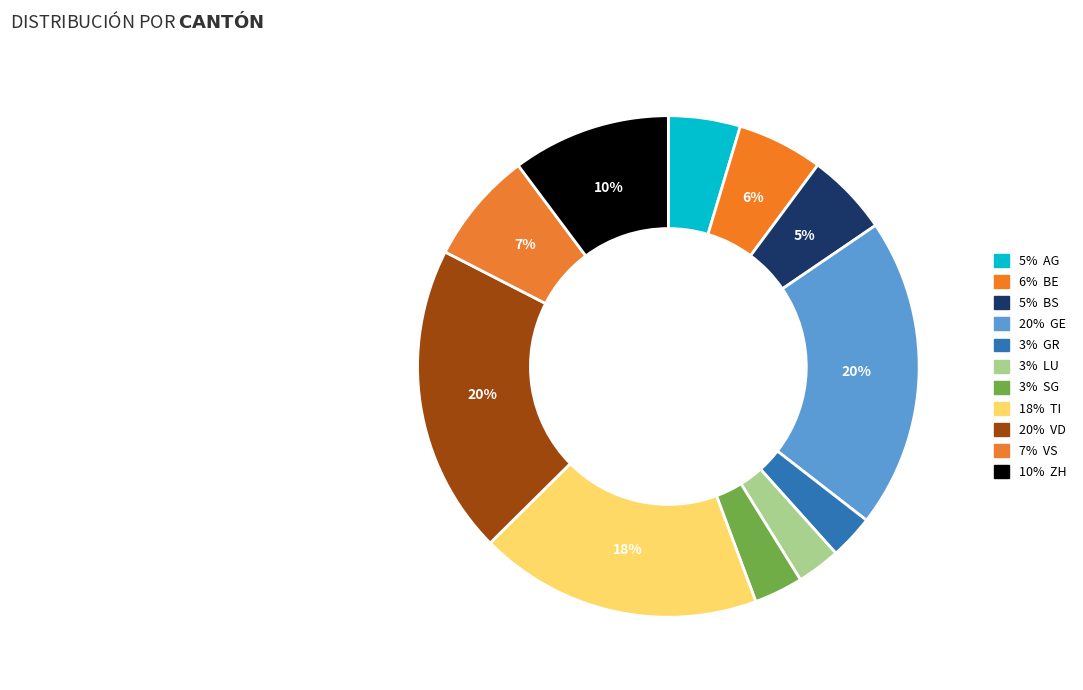

How many slices are in this pie chart?

11